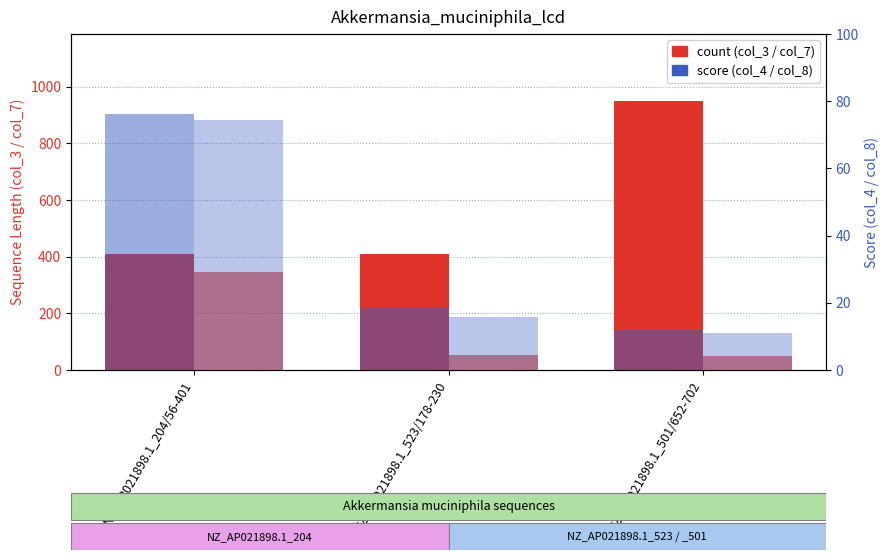

Reading right to left, list all the values displayed in this chart.

count (col_3): 949.0	408.0	409.0
col_7: 51.0	53.0	346.0
col_4 (score): 12.0	18.4	76.3
col_8 (domain score): 11.1	15.7	74.4